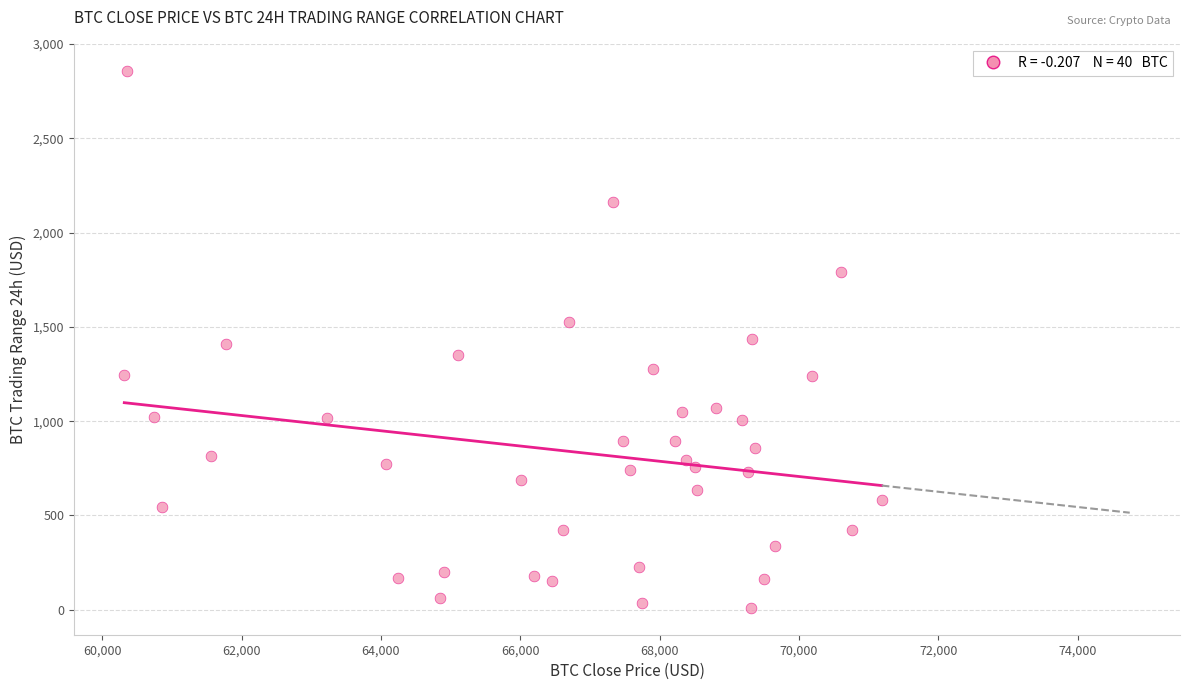

What is the range of Y values (max minus min)?

2847.9